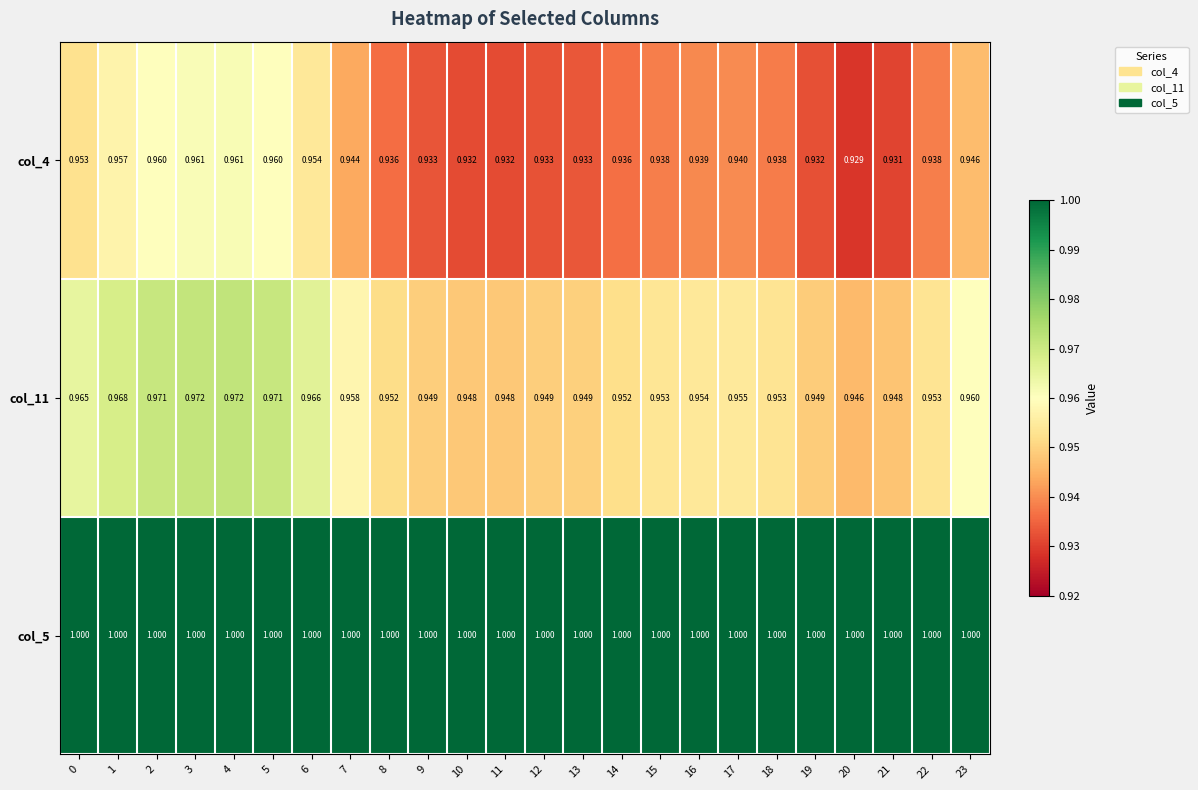

Is the value of col_11 at 6 greater than the value of col_4 at 3?

Yes